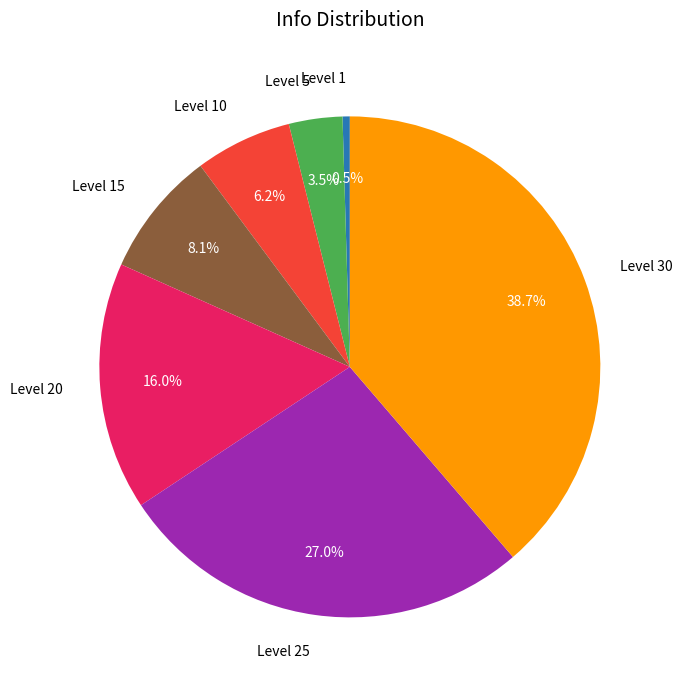

Rank the categories by value from highest to lowest.

Level 30, Level 25, Level 20, Level 15, Level 10, Level 5, Level 1